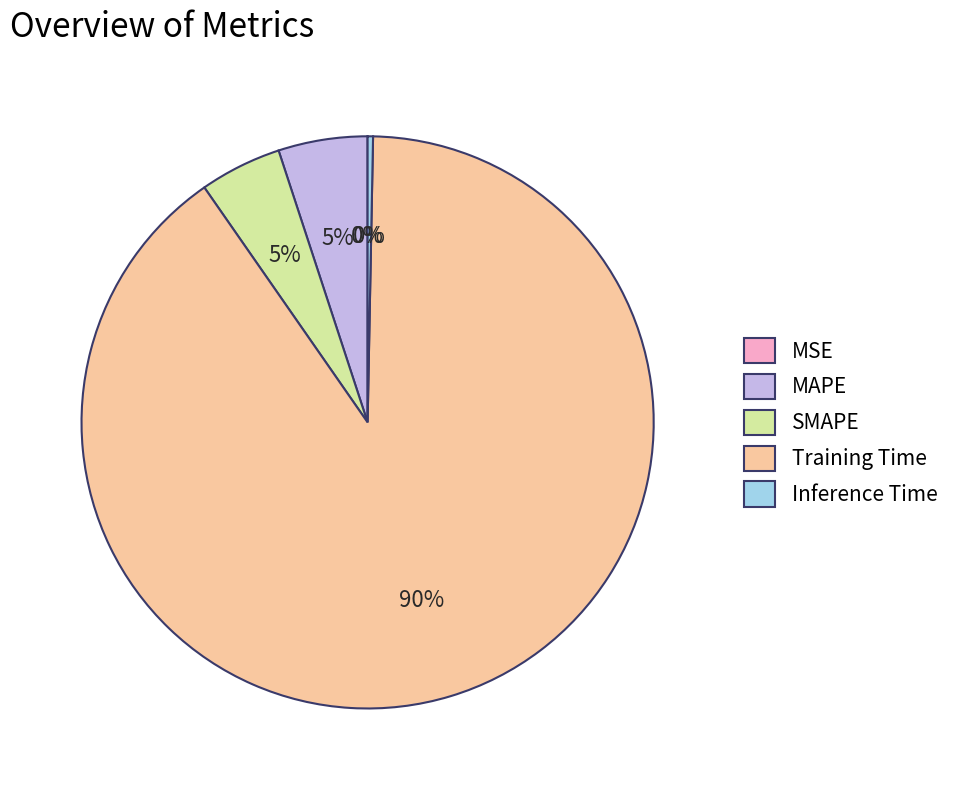

To the nearest percent, what is the difference between the largest and smallest slice percentages?

90%